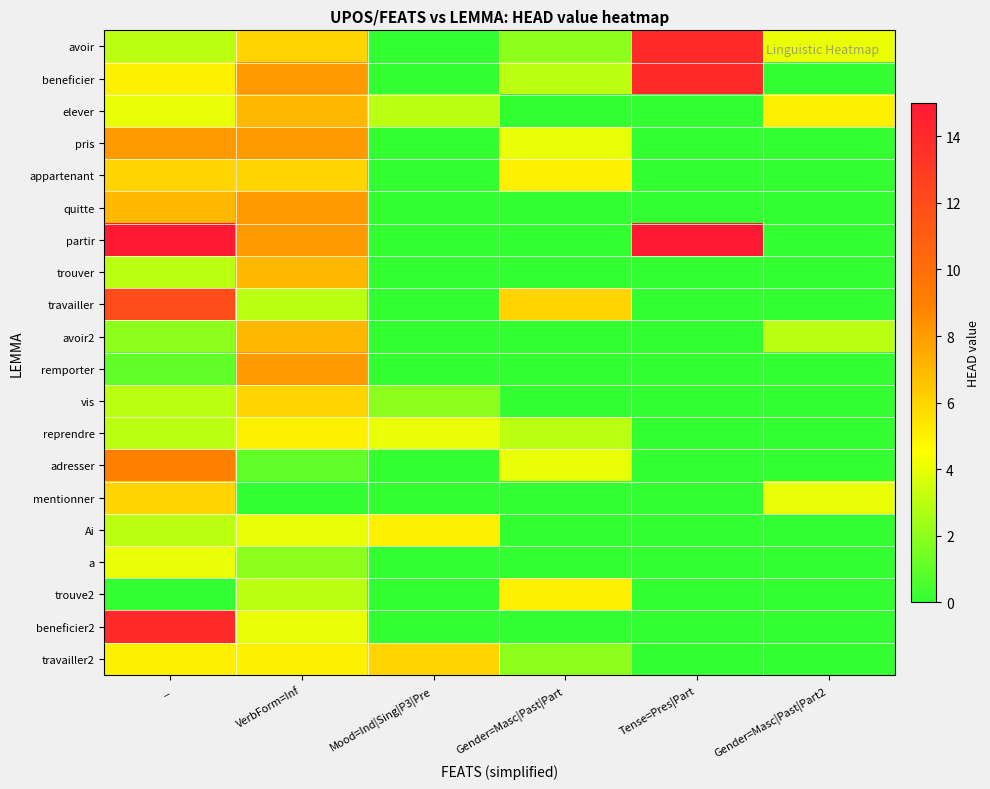

Count the number of categories in the chart.

6